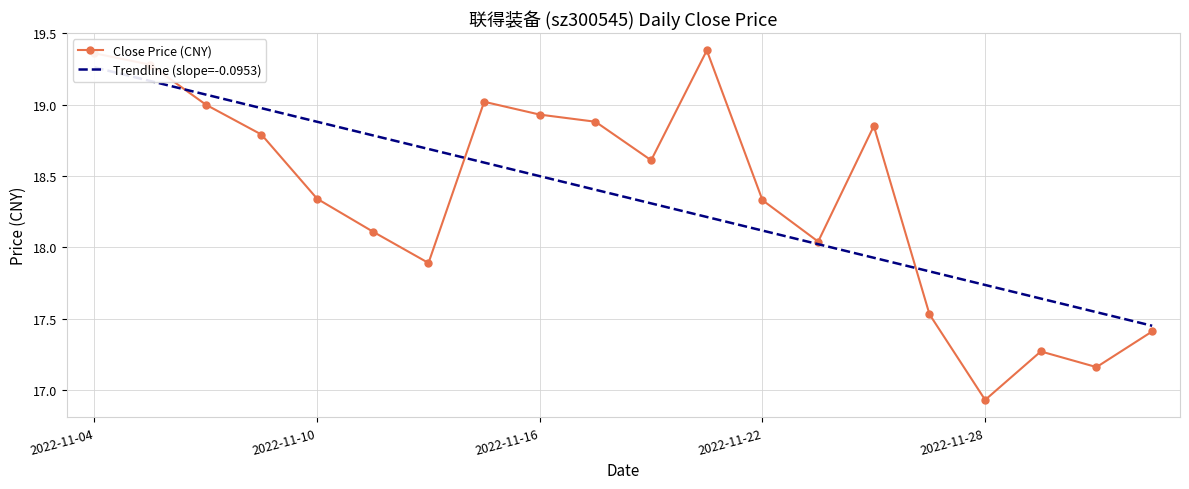

Which series has the widest spread of values?

Close Price (CNY)